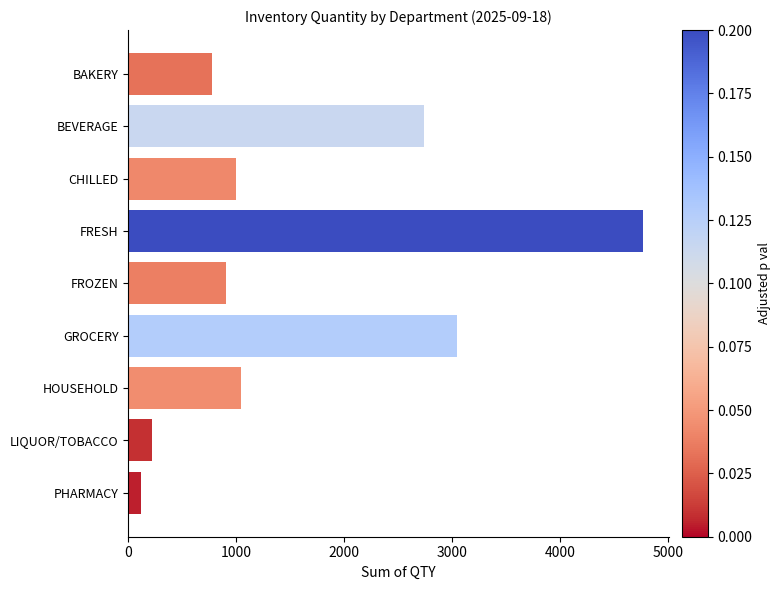

Which label corresponds to the smallest value in the chart?

PHARMACY